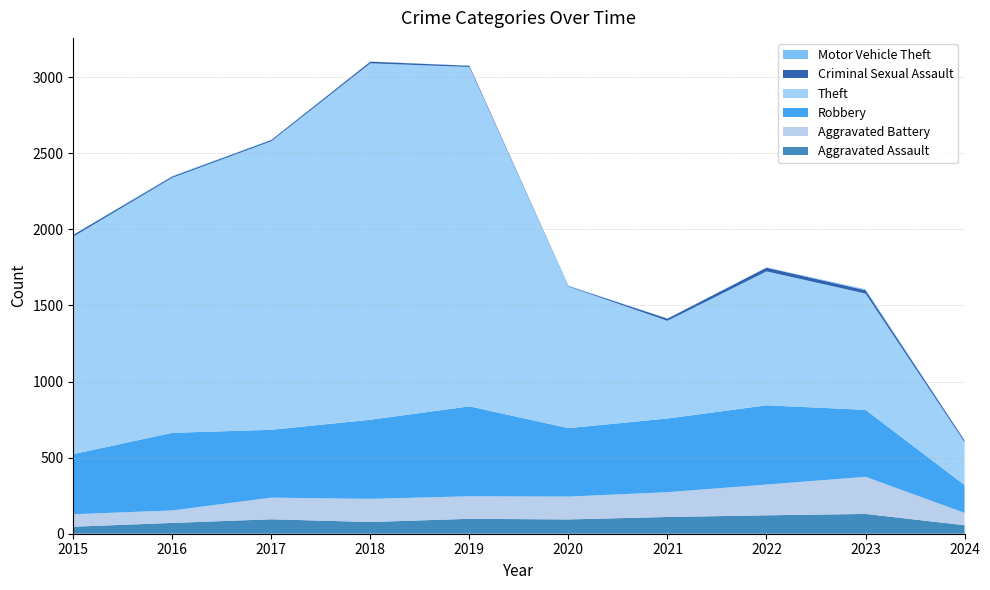

Reading left to right, what are all the values shown in this chart?

Aggravated Assault: 46	71	95	77	98	94	110	121	130	56
Aggravated Battery: 82	82	142	152	148	150	163	202	244	81
Robbery: 395	510	446	520	591	450	484	521	440	183
Theft: 1429	1676	1896	2342	2230	930	642	880	764	282
Criminal Sexual Assault: 12	8	8	11	8	3	14	24	22	11
Motor Vehicle Theft: 1	4	2	1	1	3	2	2	6	2